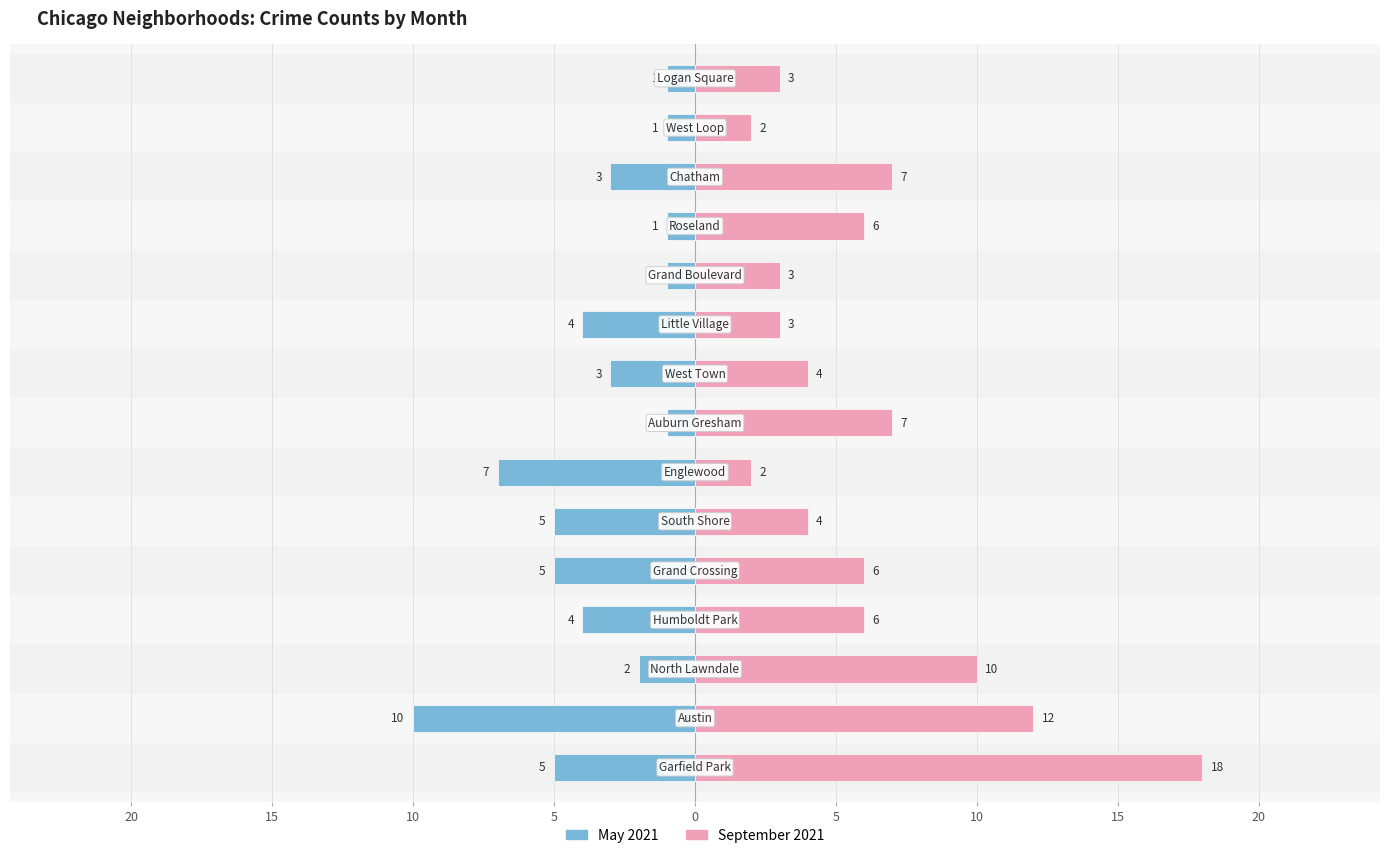

What are all the series names shown in the legend?

May 2021, September 2021